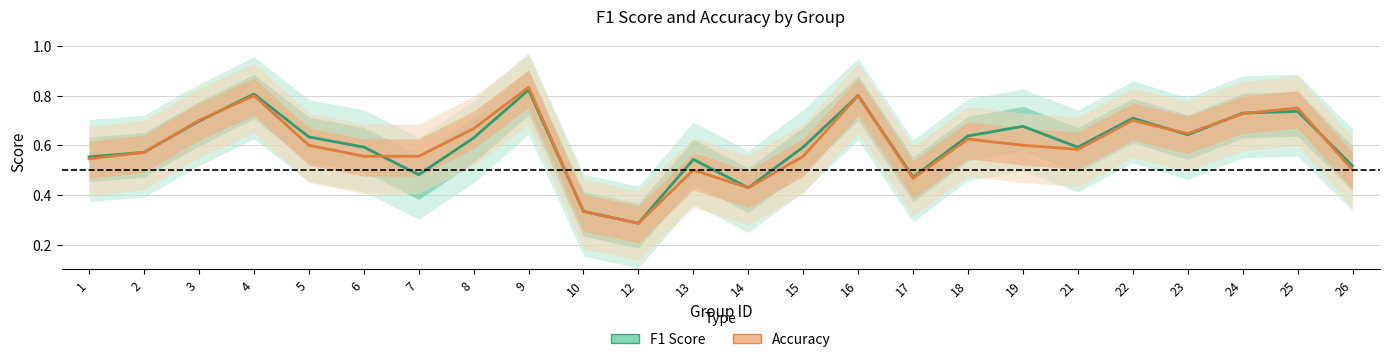

The value of f1 at 19 is 1.2. True or false?

False